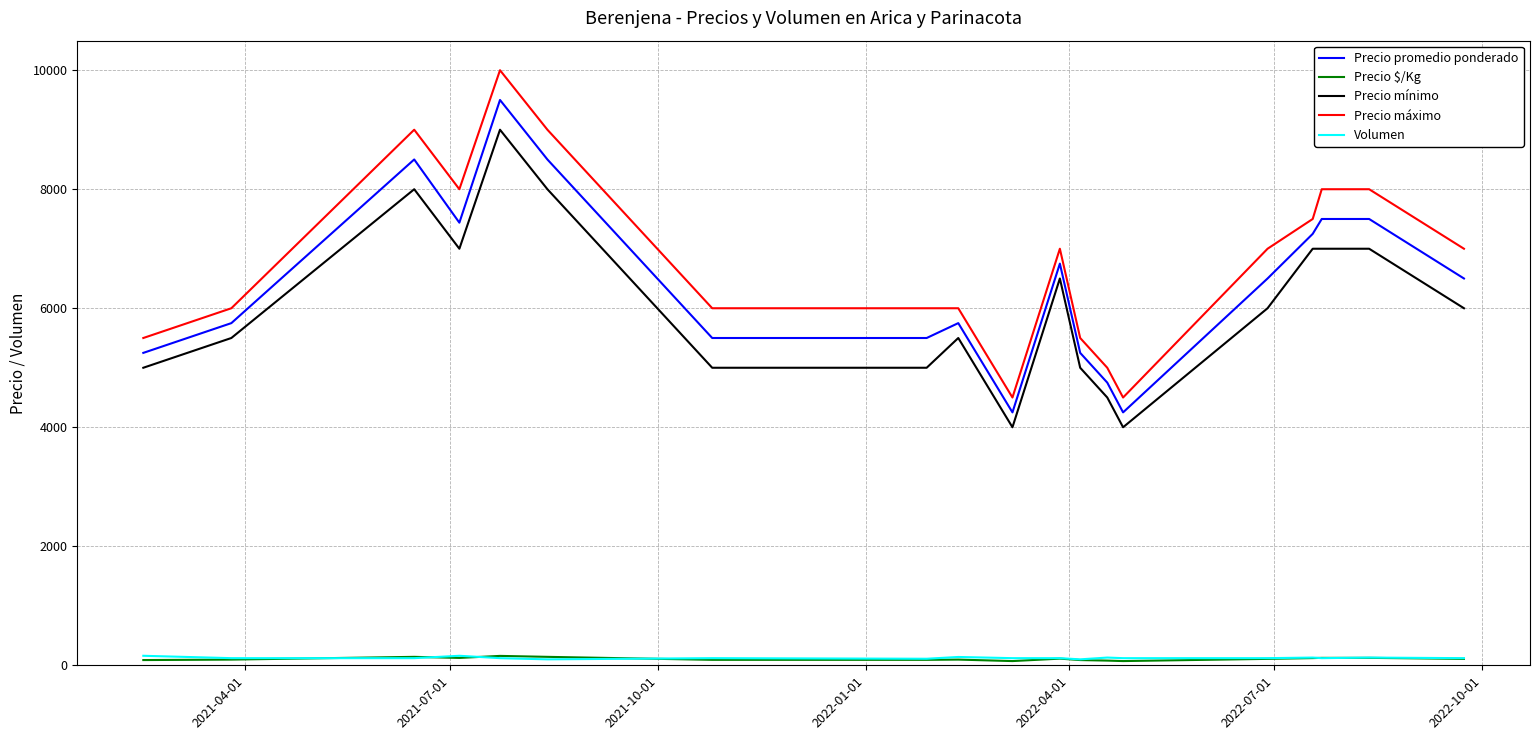

What is the greatest value displayed?

10000